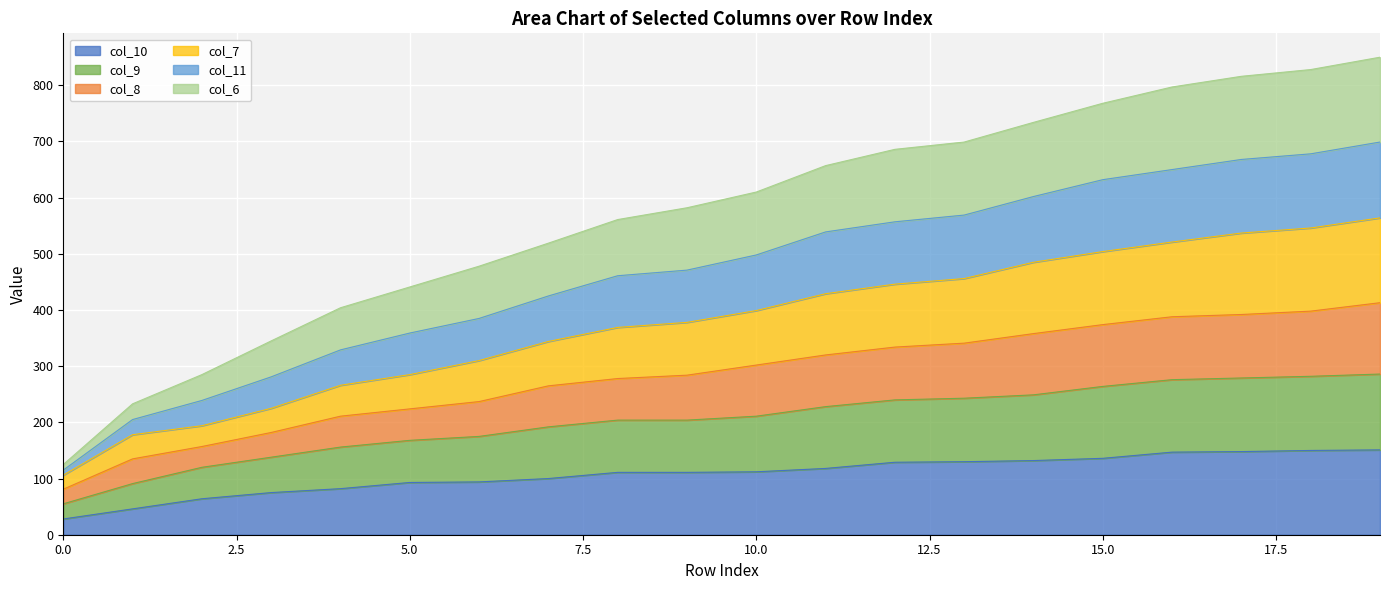

True or false: col_7 and col_8 cross at least once.

False